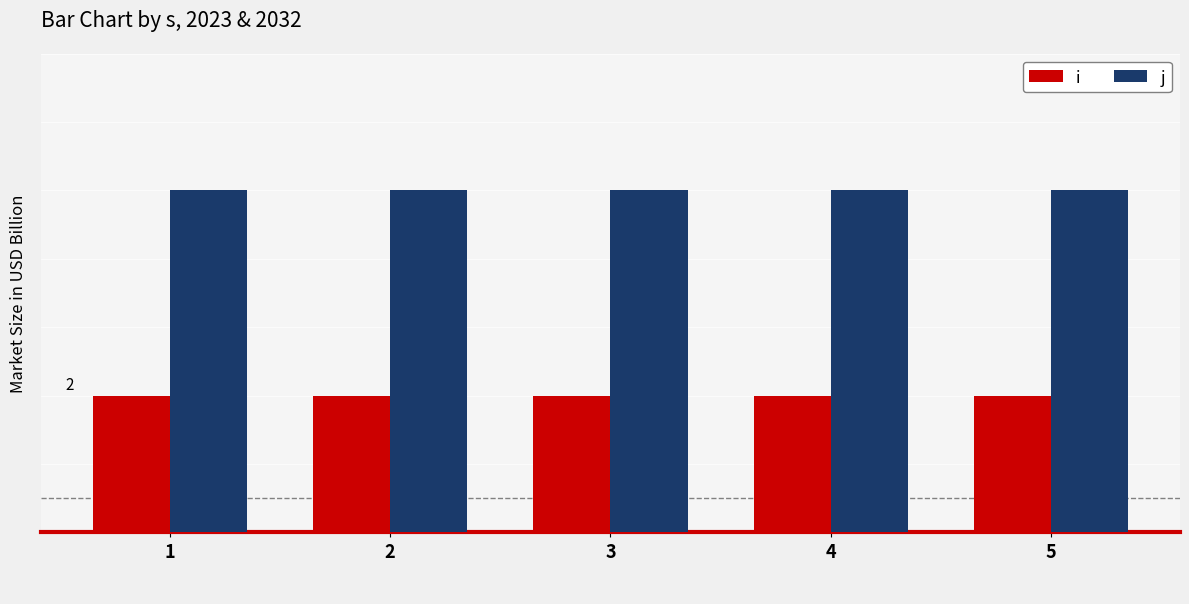

Are the bars grouped side by side (vs. stacked)?

Yes